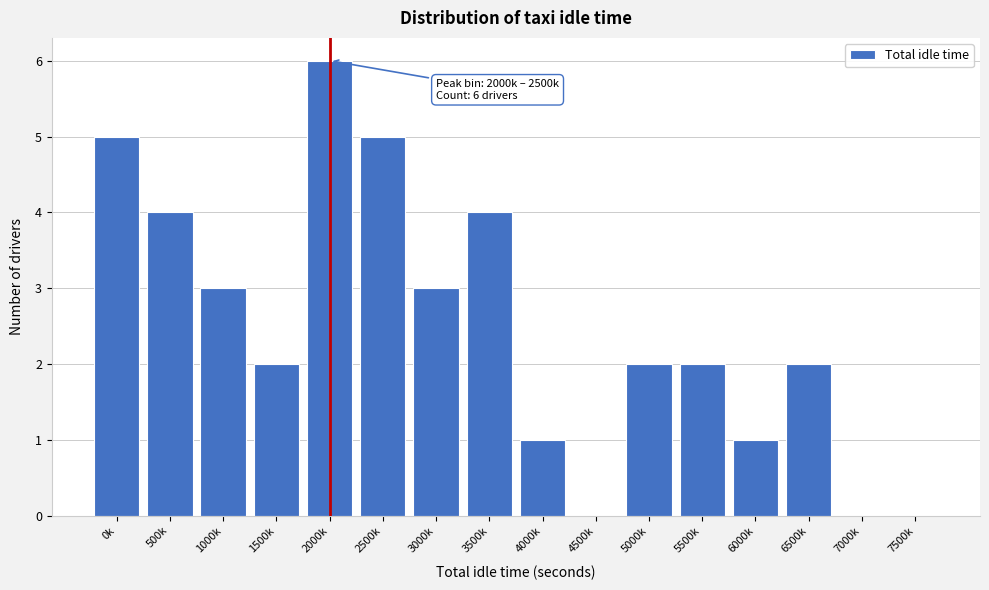

Reading left to right, what are all the values shown in this chart?

0k=5	500k=4	1000k=3	1500k=2	2000k=6	2500k=5	3000k=3	3500k=4	4000k=1	4500k=0	5000k=2	5500k=2	6000k=1	6500k=2	7000k=0	7500k=0